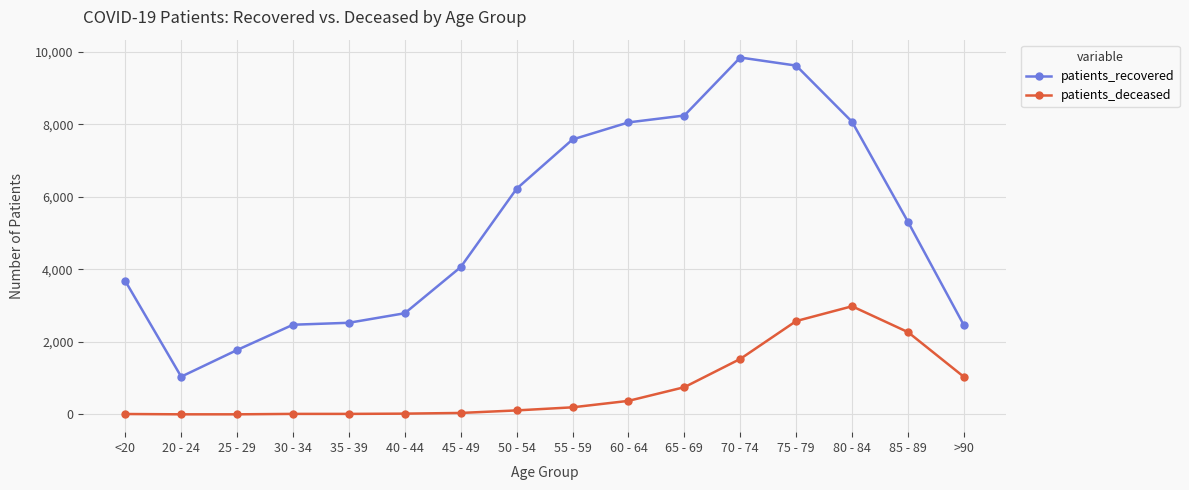

The patients_recovered series shows 10591 at 50 - 54. True or false?

False